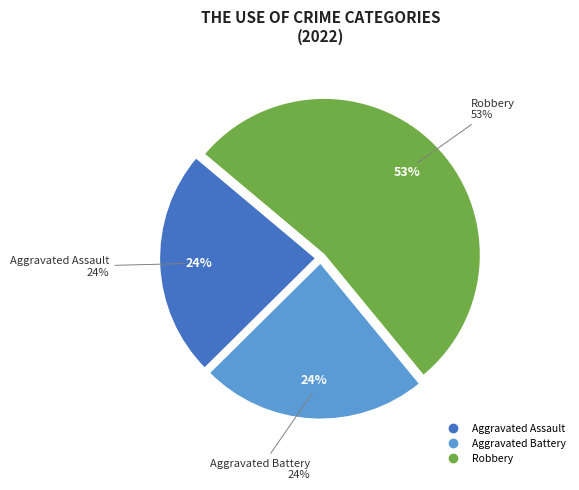

The Aggravated Assault slice represents 24% of the pie. True or false?

True